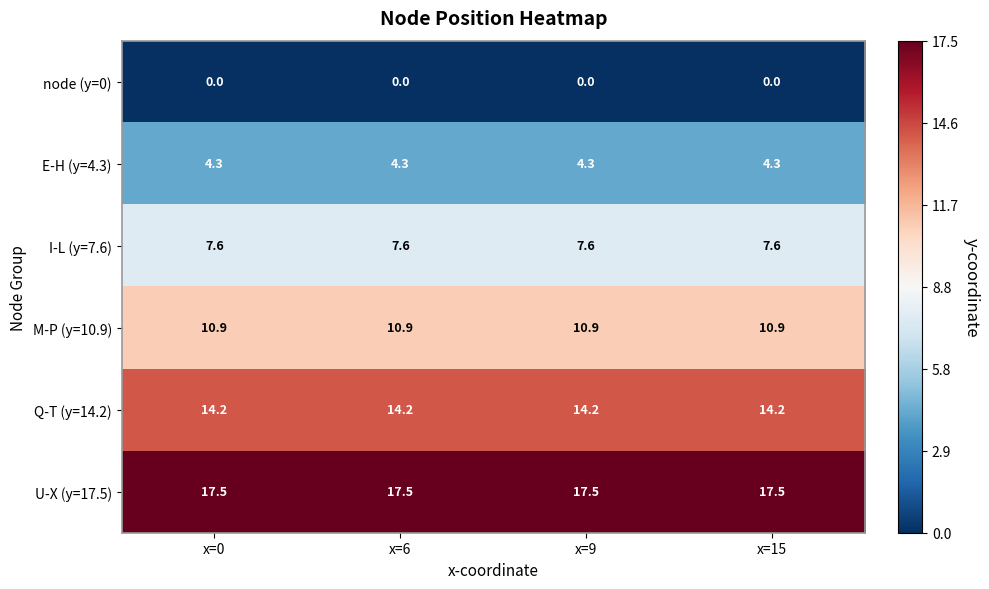

What is the highest value of the E-H (y=4.3) series?

4.3